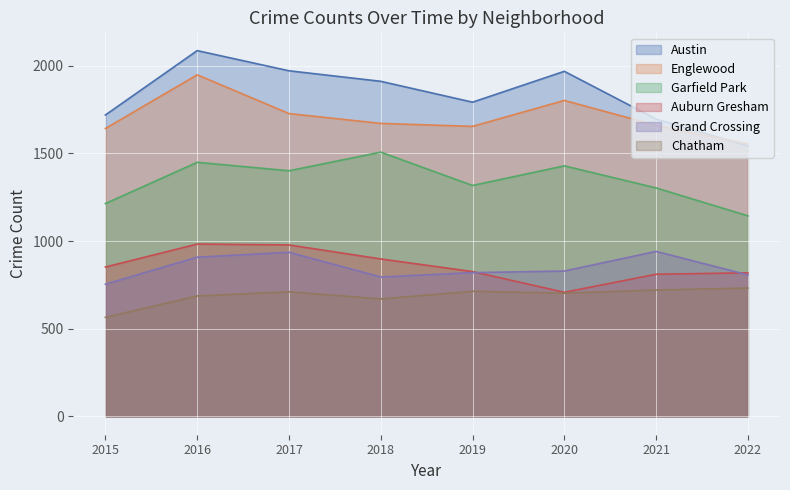

What is the sum of the Chatham values at 2016 and 2020?

1390